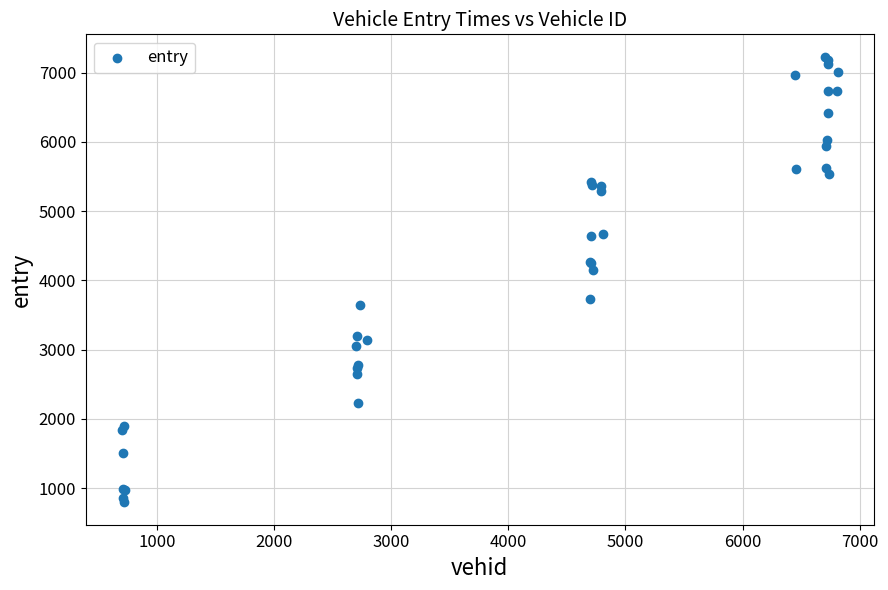

What Y value in the scatter plot is closest to 4013?

4148.3